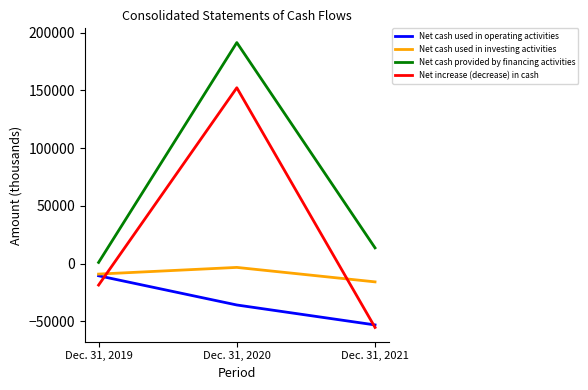

Which category has the lowest value across all series?

Dec. 31, 2021